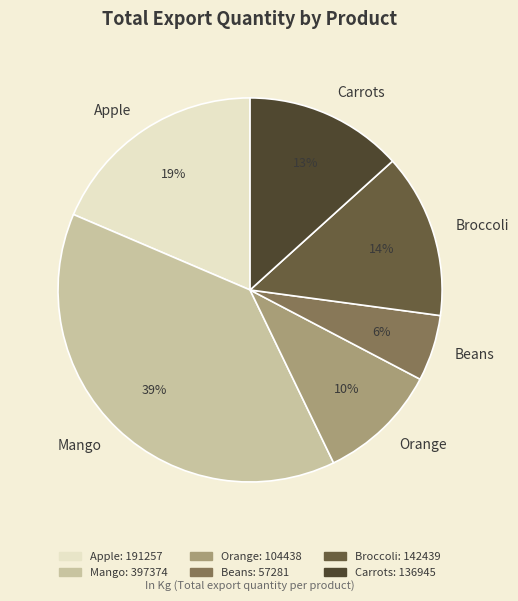

To the nearest percent, what percentage of the pie is Mango?

39%